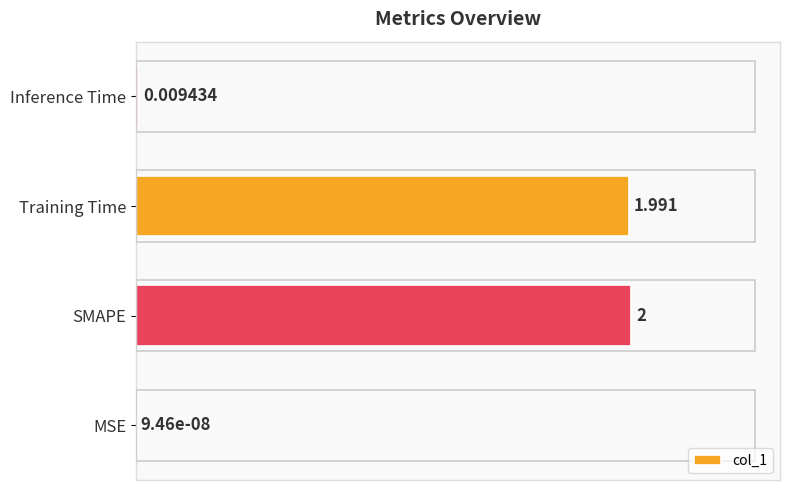

Between MSE and SMAPE, which is larger?

SMAPE